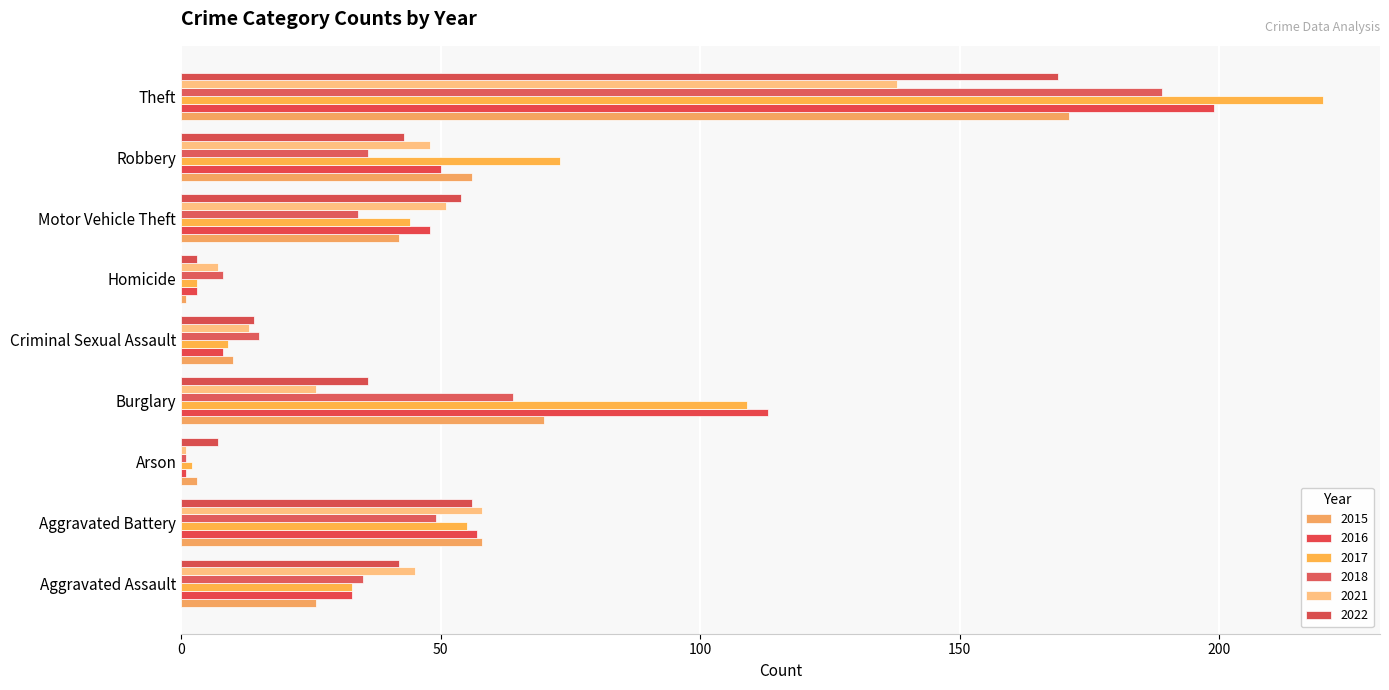

Count the number of categories in the chart.

9